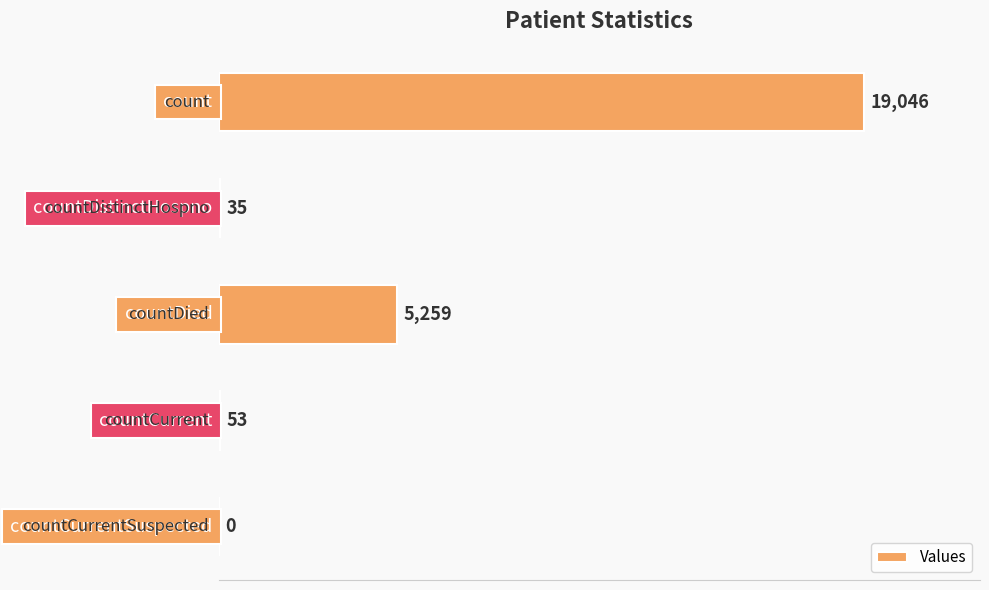

What is the sum of all values?

24393